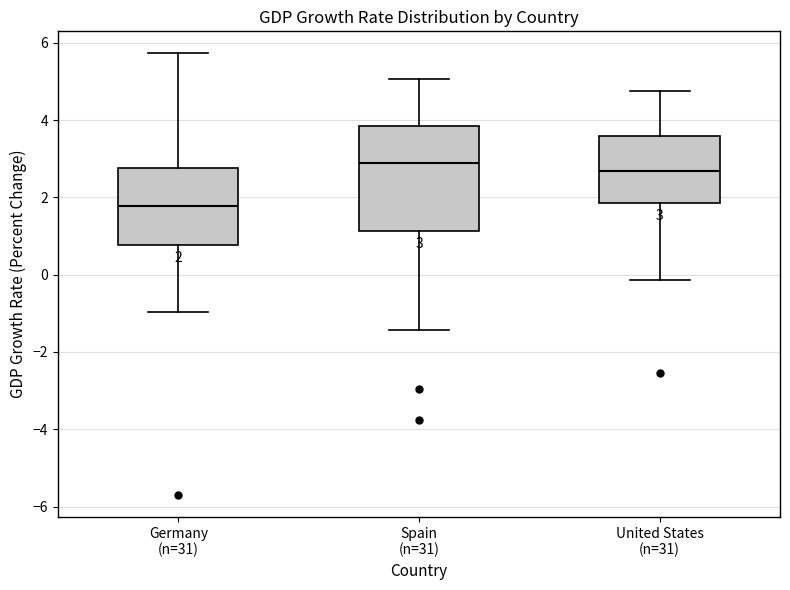

Which box's median line is the highest?

Spain (n=31)